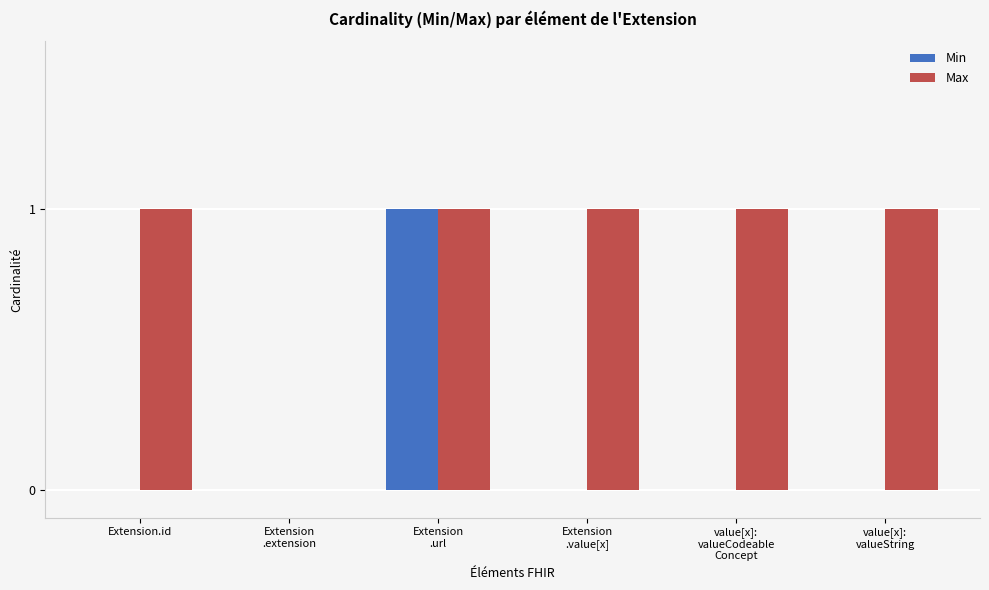

Count the Min values in the range 0 to 1.

6